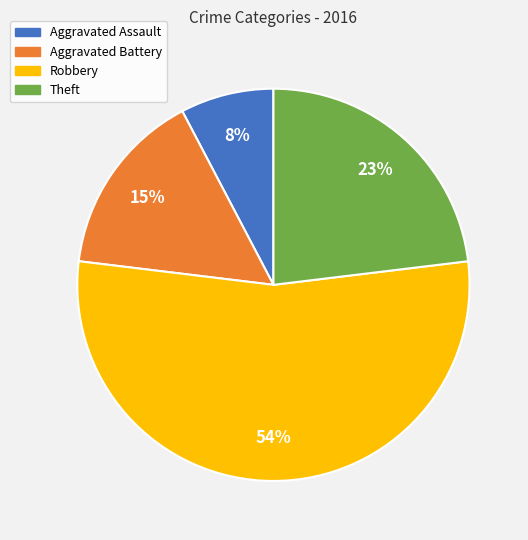

To the nearest percent, what portion does Robbery represent?

54%